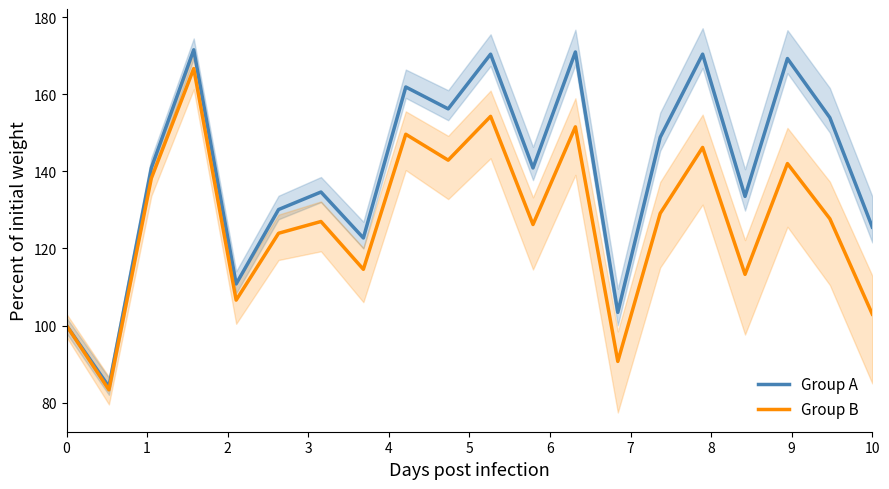

What is the lowest value of the Group A series?

84.1